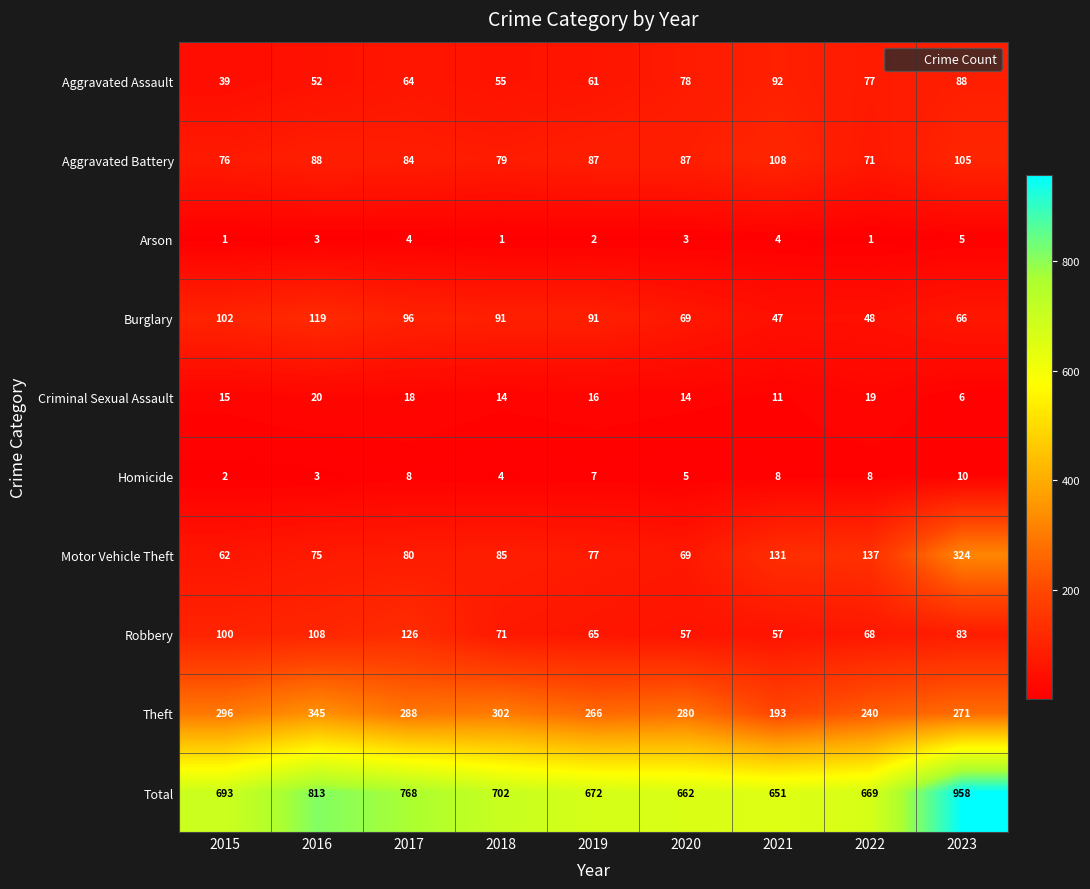

What value does the Total series have at 2015?

693